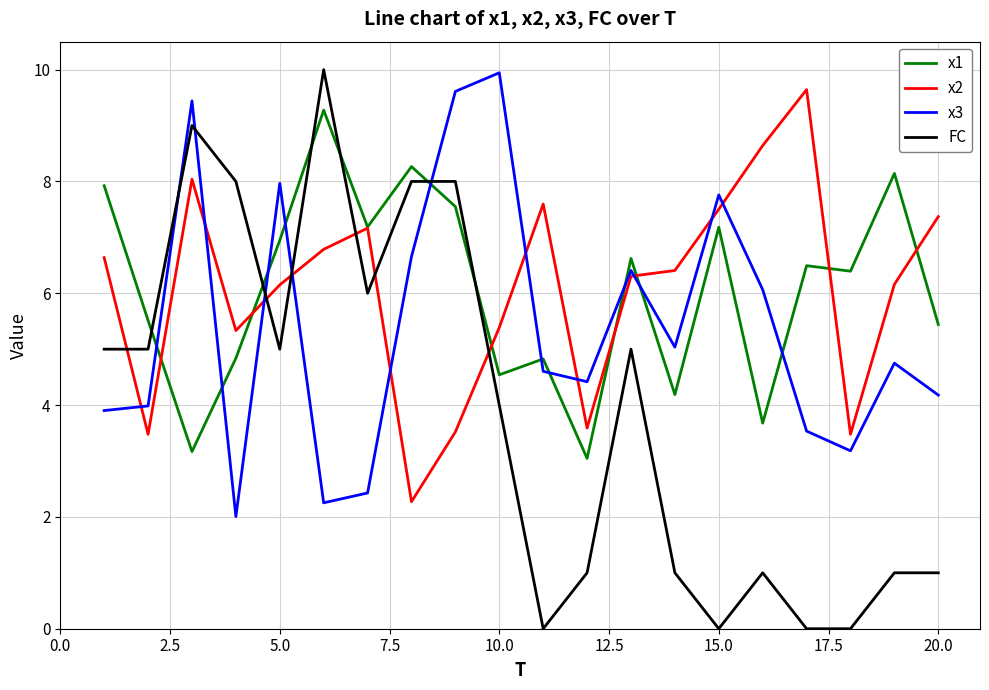

How many values in the FC series are below 5?

10